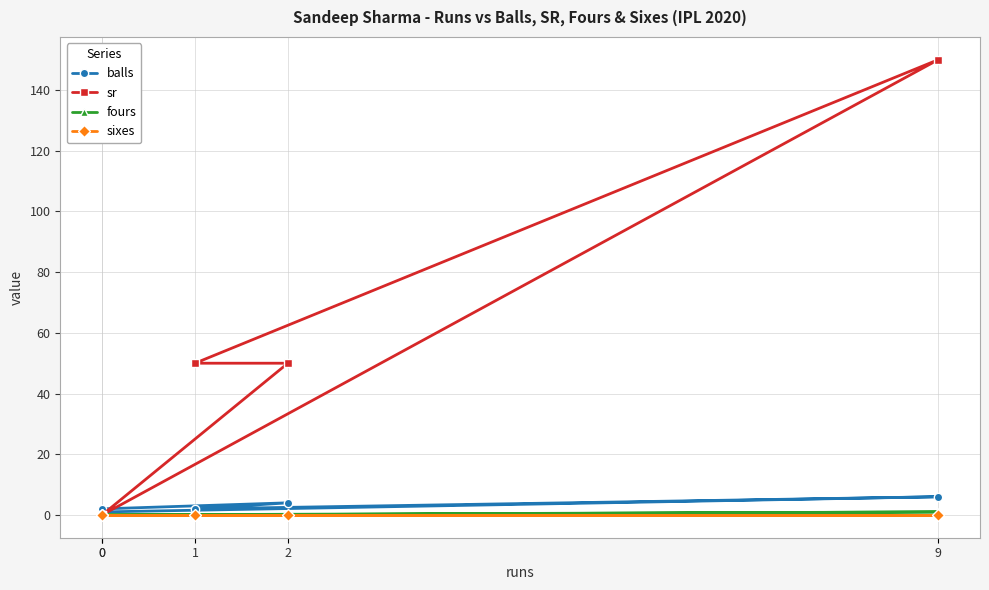

Reading right to left, what are all the values shown in this chart?

balls: 0=2	2=4	1=2	9=6	0=1
sr: 0=0	2=50	1=50	9=150	0=0
fours: 0=0	2=0	1=0	9=1	0=0
sixes: 0=0	2=0	1=0	9=0	0=0